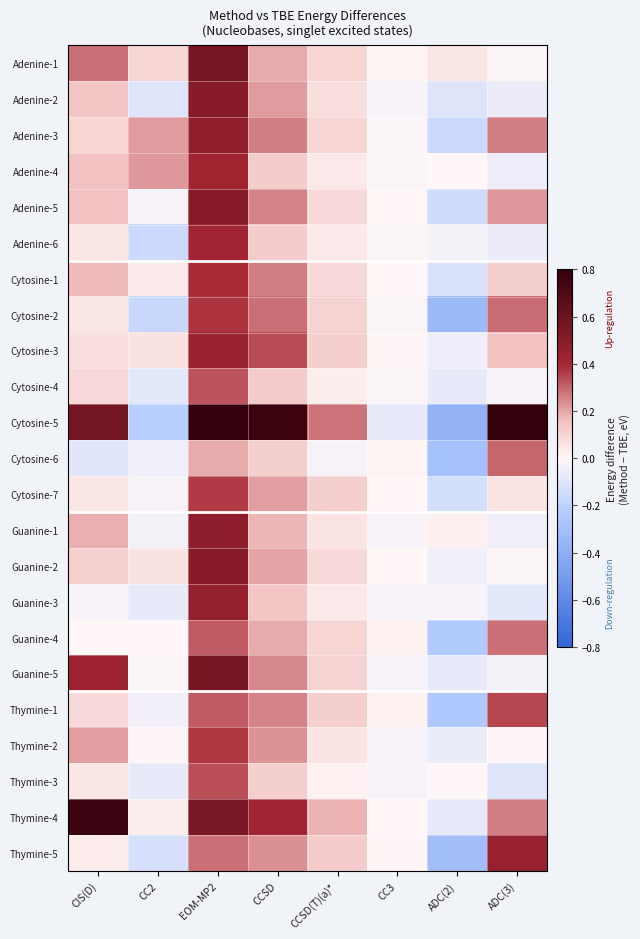

Reading left to right, transcribe all the data shown in this chart.

Adenine-1: CIS(D)=0.3	CC2=0.1	EOM-MP2=0.6	CCSD=0.2	CCSD(T)(a)*=0.1	CC3=0.0	ADC(2)=0.0	ADC(3)=-0.0
Adenine-2: CIS(D)=0.1	CC2=-0.1	EOM-MP2=0.5	CCSD=0.2	CCSD(T)(a)*=0.1	CC3=-0.0	ADC(2)=-0.1	ADC(3)=-0.1
Adenine-3: CIS(D)=0.1	CC2=0.2	EOM-MP2=0.5	CCSD=0.3	CCSD(T)(a)*=0.1	CC3=-0.0	ADC(2)=-0.2	ADC(3)=0.3
Adenine-4: CIS(D)=0.2	CC2=0.2	EOM-MP2=0.4	CCSD=0.1	CCSD(T)(a)*=0.0	CC3=-0.0	ADC(2)=-0.0	ADC(3)=-0.1
Adenine-5: CIS(D)=0.2	CC2=-0.0	EOM-MP2=0.5	CCSD=0.3	CCSD(T)(a)*=0.1	CC3=-0.0	ADC(2)=-0.1	ADC(3)=0.2
Adenine-6: CIS(D)=0.0	CC2=-0.2	EOM-MP2=0.4	CCSD=0.1	CCSD(T)(a)*=0.0	CC3=-0.0	ADC(2)=-0.0	ADC(3)=-0.1
Cytosine-1: CIS(D)=0.2	CC2=0.0	EOM-MP2=0.4	CCSD=0.3	CCSD(T)(a)*=0.1	CC3=-0.0	ADC(2)=-0.1	ADC(3)=0.1
Cytosine-2: CIS(D)=0.0	CC2=-0.2	EOM-MP2=0.4	CCSD=0.3	CCSD(T)(a)*=0.1	CC3=-0.0	ADC(2)=-0.3	ADC(3)=0.3
Cytosine-3: CIS(D)=0.1	CC2=0.1	EOM-MP2=0.4	CCSD=0.3	CCSD(T)(a)*=0.1	CC3=0.0	ADC(2)=-0.1	ADC(3)=0.1
Cytosine-4: CIS(D)=0.1	CC2=-0.1	EOM-MP2=0.3	CCSD=0.1	CCSD(T)(a)*=0.0	CC3=-0.0	ADC(2)=-0.1	ADC(3)=-0.0
Cytosine-5: CIS(D)=0.6	CC2=-0.2	EOM-MP2=0.8	CCSD=0.8	CCSD(T)(a)*=0.3	CC3=-0.1	ADC(2)=-0.4	ADC(3)=1.2
Cytosine-6: CIS(D)=-0.1	CC2=-0.0	EOM-MP2=0.2	CCSD=0.1	CCSD(T)(a)*=-0.0	CC3=0.0	ADC(2)=-0.3	ADC(3)=0.3
Cytosine-7: CIS(D)=0.0	CC2=-0.0	EOM-MP2=0.4	CCSD=0.2	CCSD(T)(a)*=0.1	CC3=-0.0	ADC(2)=-0.1	ADC(3)=0.1
Guanine-1: CIS(D)=0.2	CC2=-0.0	EOM-MP2=0.5	CCSD=0.2	CCSD(T)(a)*=0.1	CC3=-0.0	ADC(2)=0.0	ADC(3)=-0.0
Guanine-2: CIS(D)=0.1	CC2=0.1	EOM-MP2=0.5	CCSD=0.2	CCSD(T)(a)*=0.1	CC3=-0.0	ADC(2)=-0.0	ADC(3)=-0.0
Guanine-3: CIS(D)=-0.0	CC2=-0.1	EOM-MP2=0.5	CCSD=0.1	CCSD(T)(a)*=0.0	CC3=-0.0	ADC(2)=-0.0	ADC(3)=-0.1
Guanine-4: CIS(D)=-0.0	CC2=-0.0	EOM-MP2=0.3	CCSD=0.2	CCSD(T)(a)*=0.1	CC3=0.0	ADC(2)=-0.2	ADC(3)=0.3
Guanine-5: CIS(D)=0.4	CC2=-0.0	EOM-MP2=0.6	CCSD=0.2	CCSD(T)(a)*=0.1	CC3=-0.0	ADC(2)=-0.1	ADC(3)=-0.0
Thymine-1: CIS(D)=0.1	CC2=-0.0	EOM-MP2=0.3	CCSD=0.3	CCSD(T)(a)*=0.1	CC3=0.0	ADC(2)=-0.3	ADC(3)=0.3
Thymine-2: CIS(D)=0.2	CC2=0.0	EOM-MP2=0.4	CCSD=0.2	CCSD(T)(a)*=0.1	CC3=-0.0	ADC(2)=-0.1	ADC(3)=0.0
Thymine-3: CIS(D)=0.0	CC2=-0.1	EOM-MP2=0.3	CCSD=0.1	CCSD(T)(a)*=0.0	CC3=-0.0	ADC(2)=-0.0	ADC(3)=-0.1
Thymine-4: CIS(D)=0.8	CC2=0.0	EOM-MP2=0.6	CCSD=0.4	CCSD(T)(a)*=0.2	CC3=-0.0	ADC(2)=-0.1	ADC(3)=0.3
Thymine-5: CIS(D)=0.0	CC2=-0.1	EOM-MP2=0.3	CCSD=0.2	CCSD(T)(a)*=0.1	CC3=0.0	ADC(2)=-0.3	ADC(3)=0.4